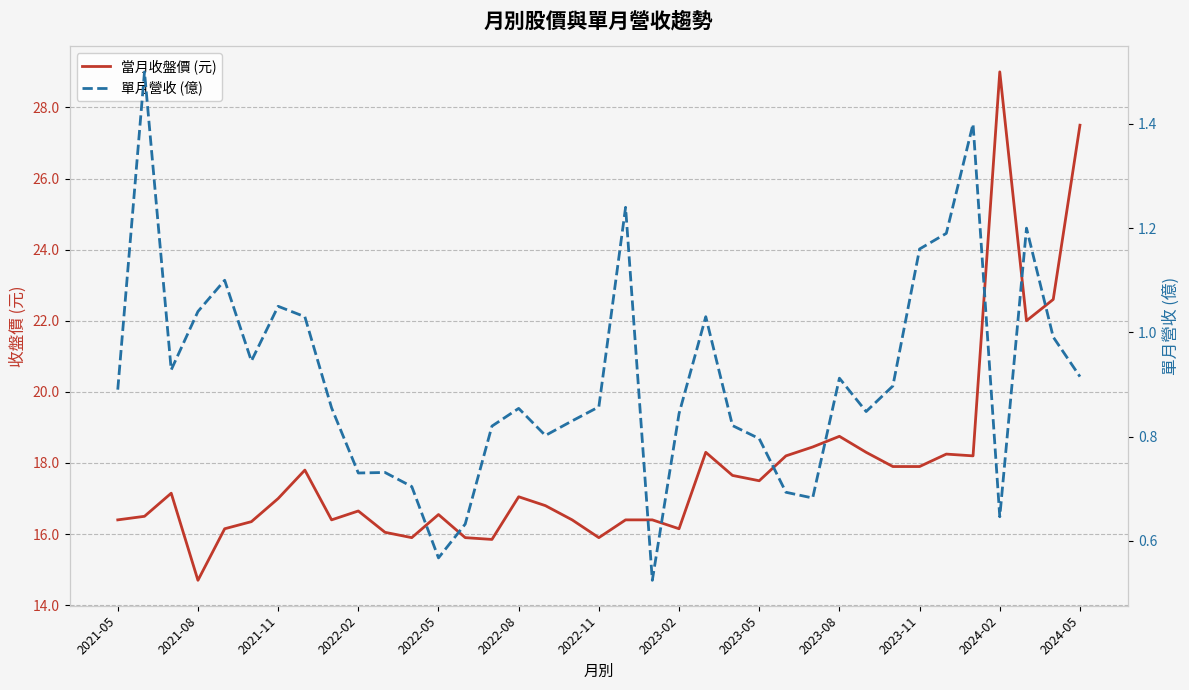

True or false: 當月收盤價 (元) has a value of 10.5 at 2023-08.

False